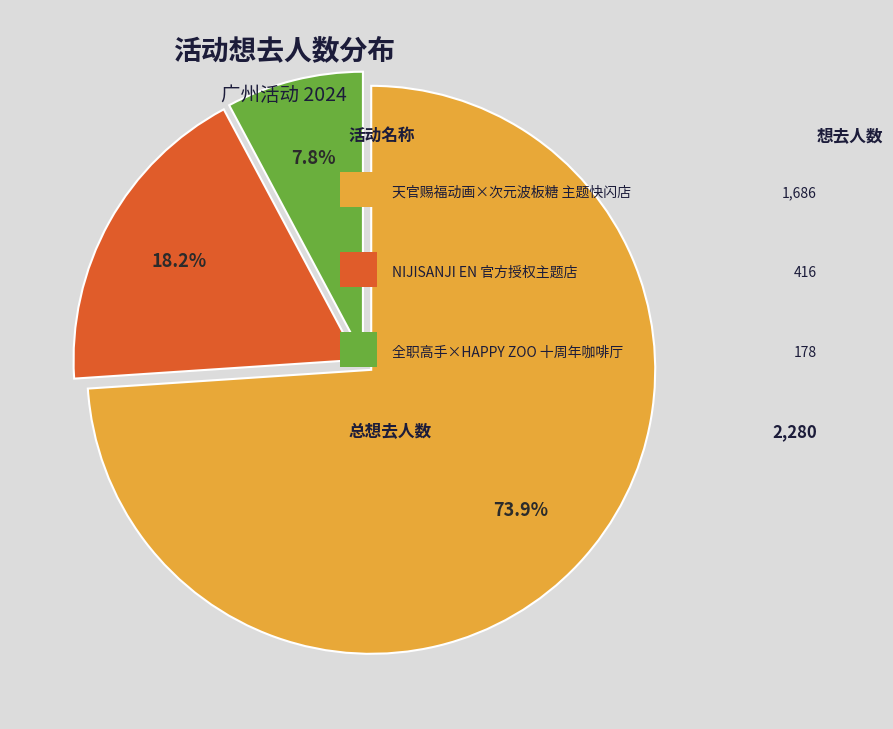

Is there a majority slice in this chart?

Yes